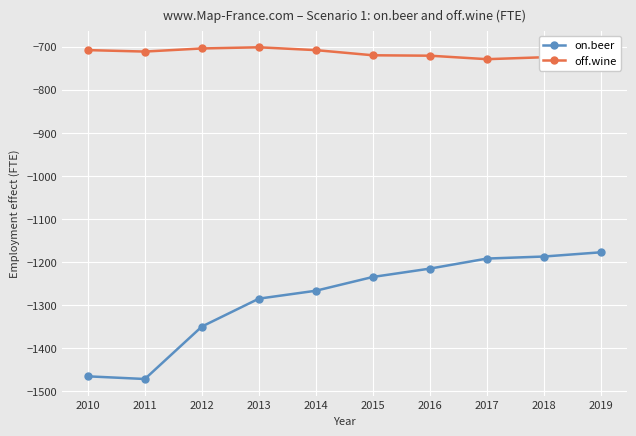

At 2017, list the series in order from largest to smallest.

off.wine, on.beer